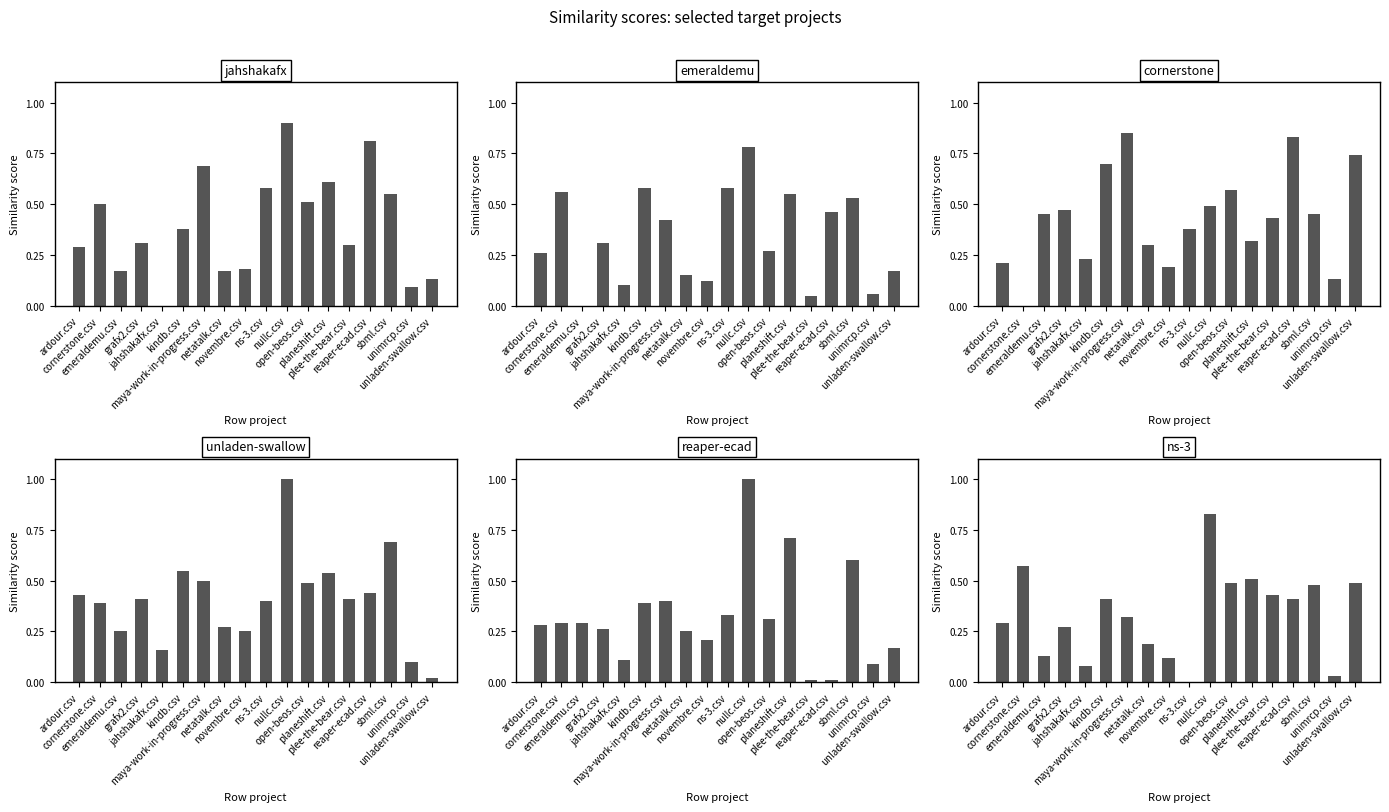

What is the difference between the maximum and minimum values in the cornerstone.csv series?

0.8